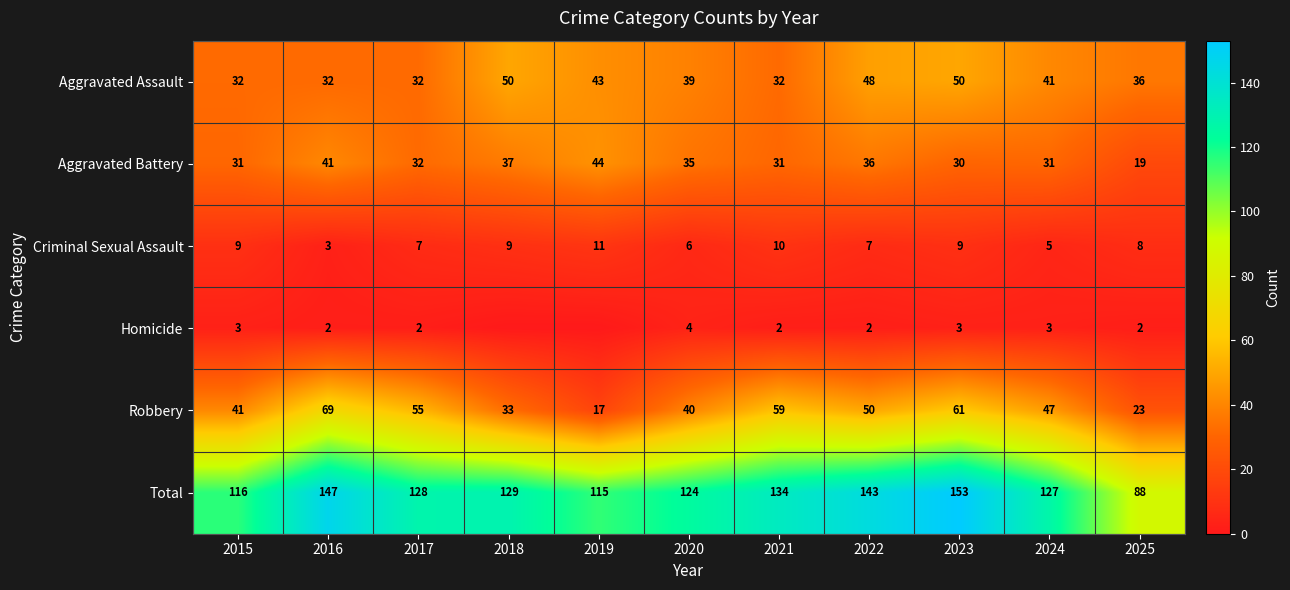

True or false: Criminal Sexual Assault has a value of 3 at 2016.

True